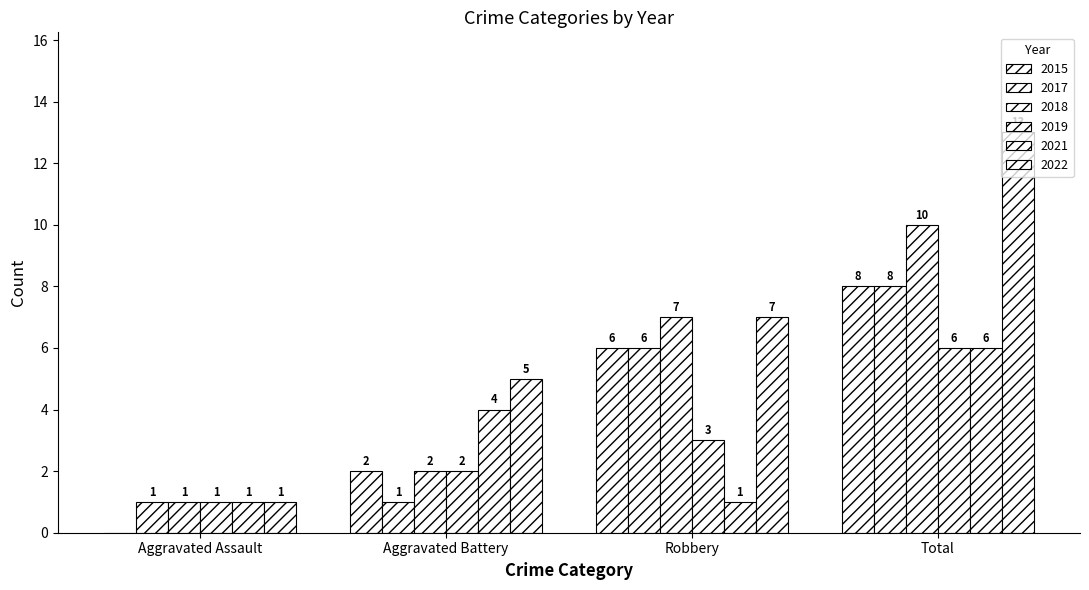

Is the value of 2018 at Aggravated Battery greater than the value of 2021 at Robbery?

Yes